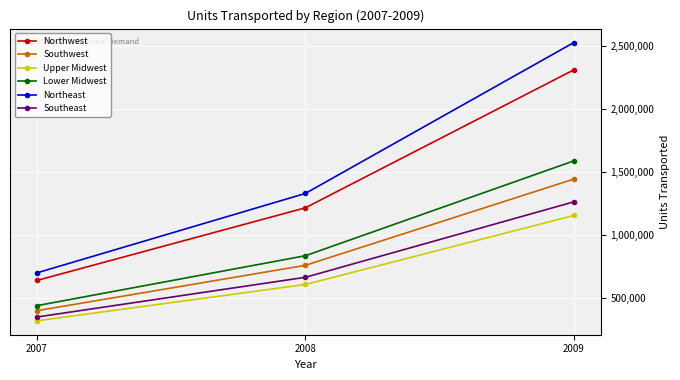

Which category has the lowest value in the Upper Midwest series?

2007